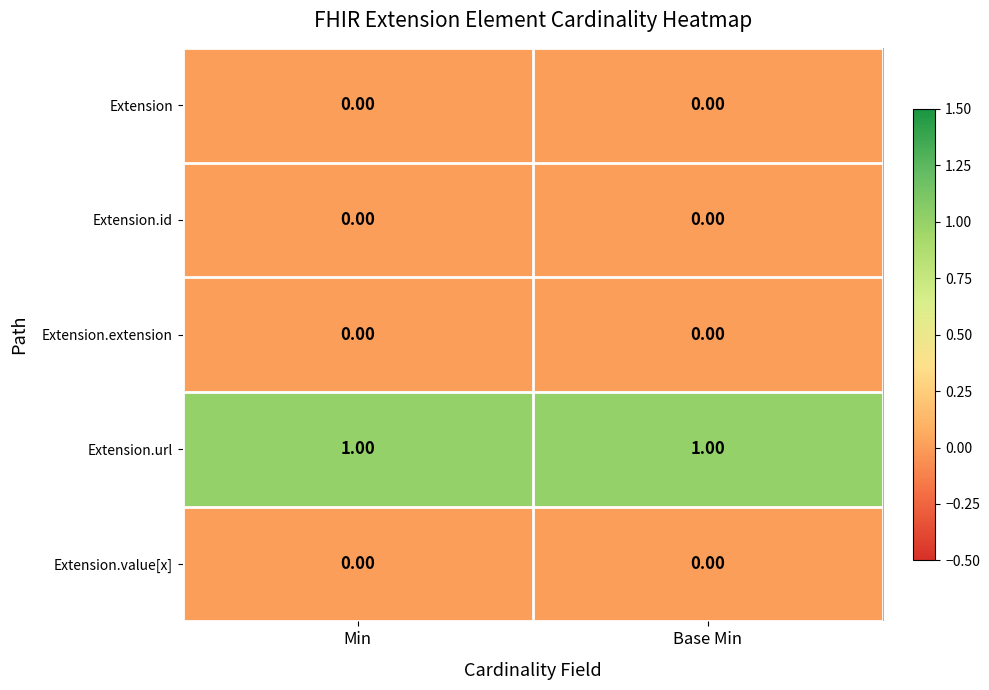

Is the value of Extension.url at Base Min greater than the value of Extension at Base Min?

Yes